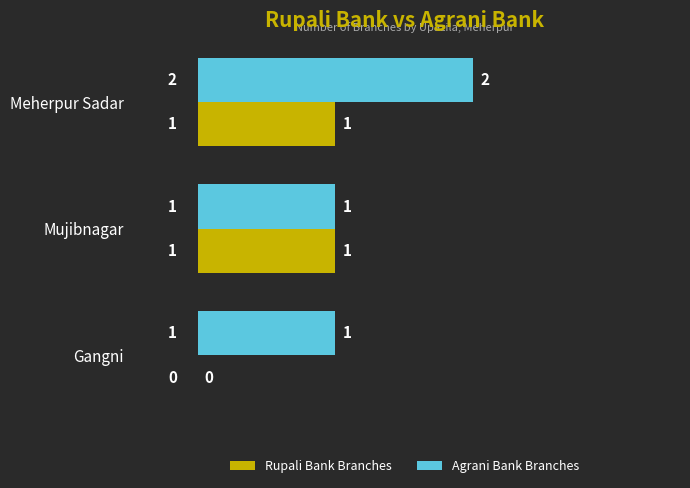

What is the sum of the Agrani Bank Branches values at Meherpur Sadar and Gangni?

3